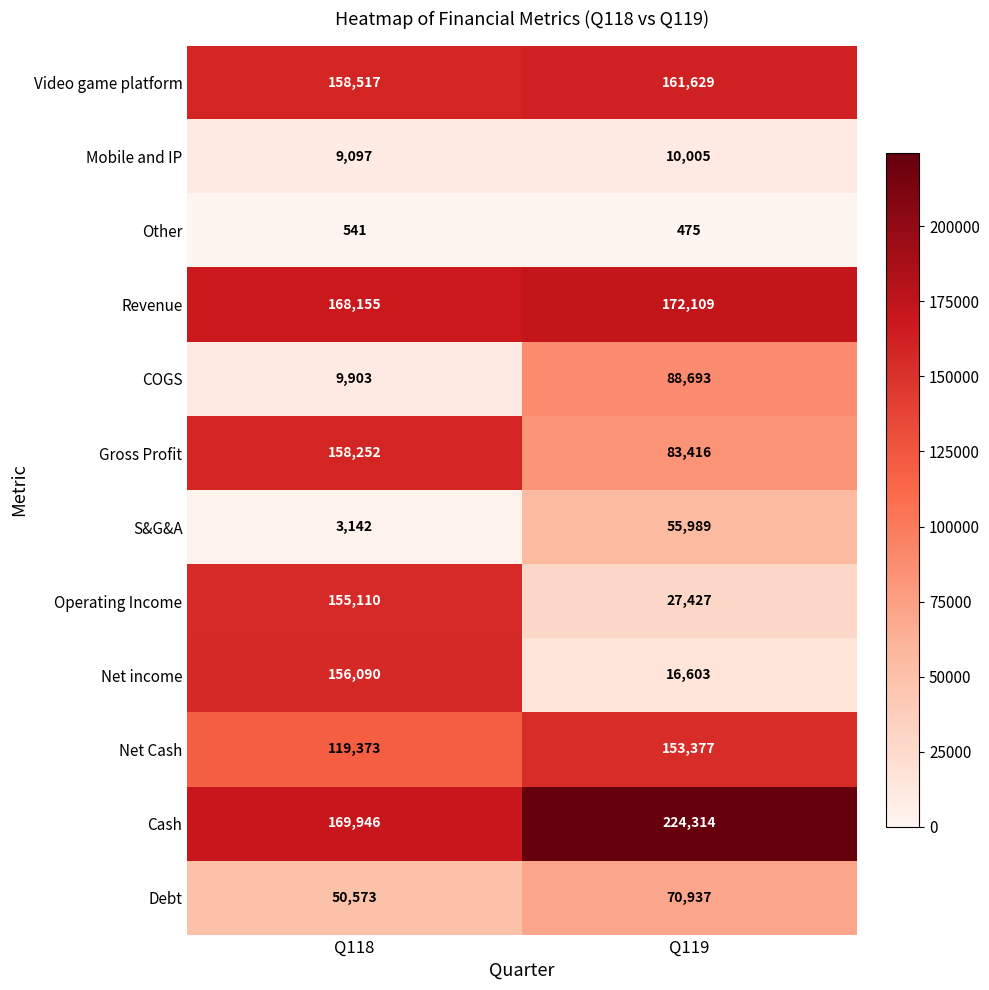

Reading left to right, extract all data points from this chart.

Video game platform: Q118=158517	Q119=161629
Mobile and IP: Q118=9097	Q119=10005
Other: Q118=541	Q119=475
Revenue: Q118=168155	Q119=172109
COGS: Q118=9903	Q119=88693
Gross Profit: Q118=158252	Q119=83416
S&G&A: Q118=3142	Q119=55989
Operating Income: Q118=155110	Q119=27427
Net income: Q118=156090	Q119=16603
Net Cash: Q118=119373	Q119=153377
Cash: Q118=169946	Q119=224314
Debt: Q118=50573	Q119=70937